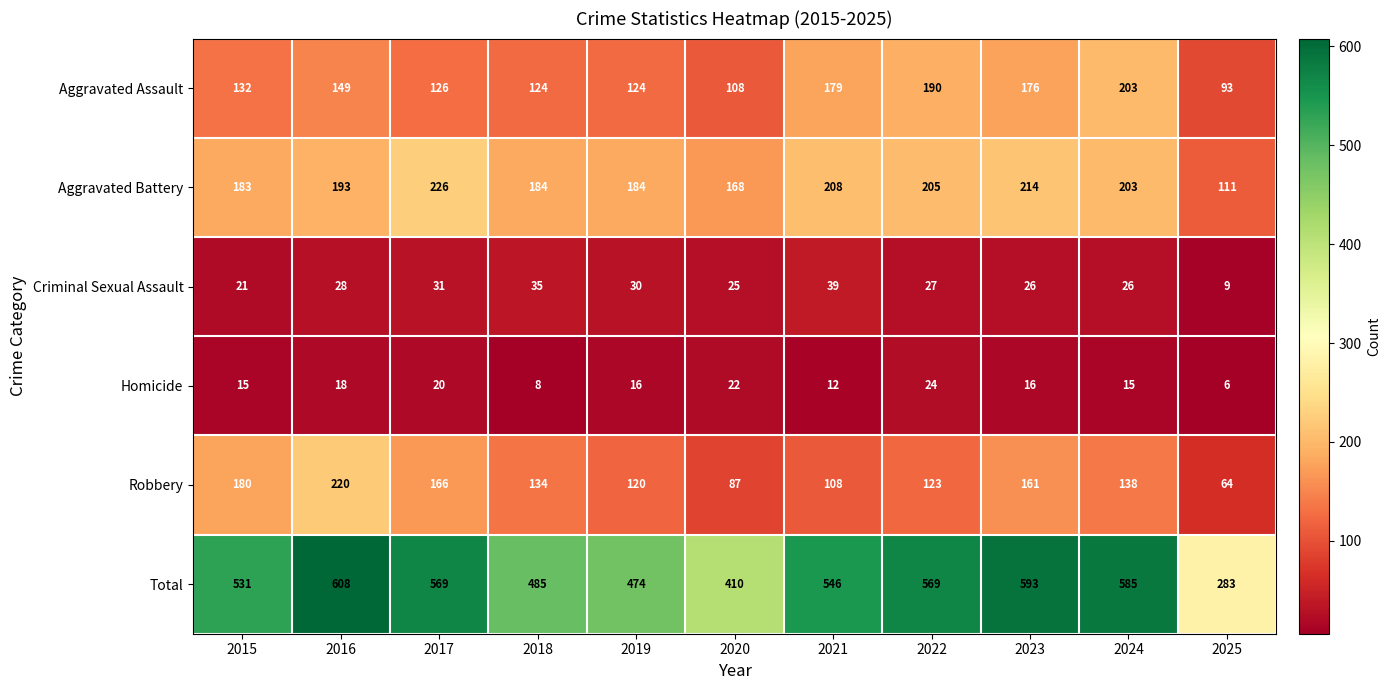

What is the minimum value for Criminal Sexual Assault?

9